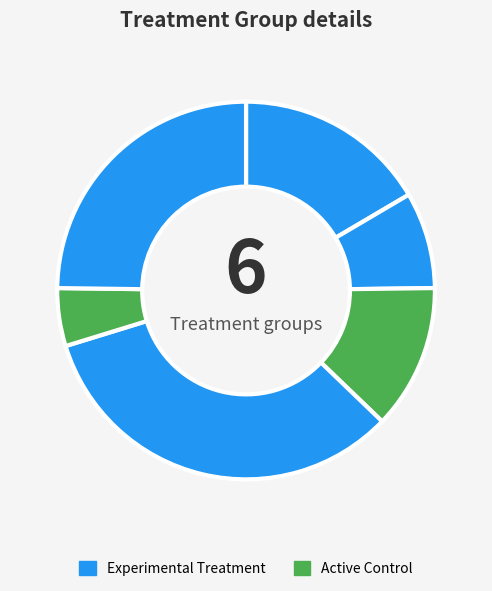

Count the number of slices in the pie.

6